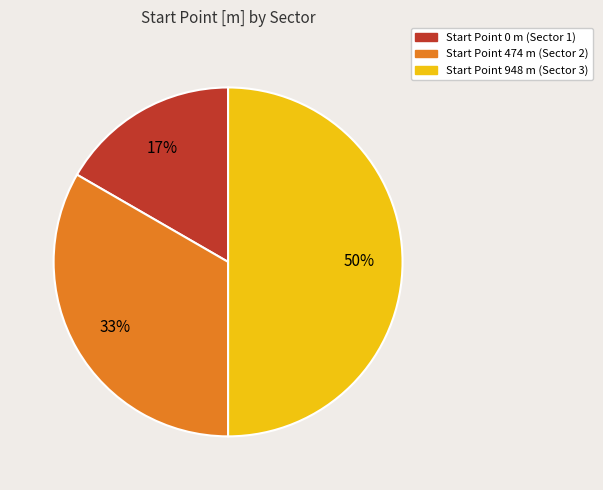

To the nearest percent, what is the average slice percentage?

33%